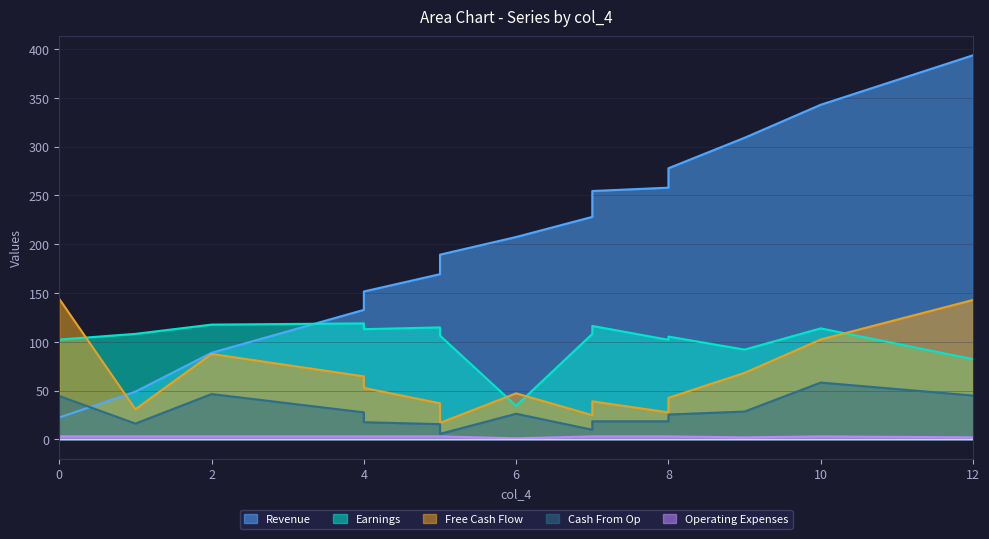

True or false: col_5 and col_1 intersect in this chart.

False